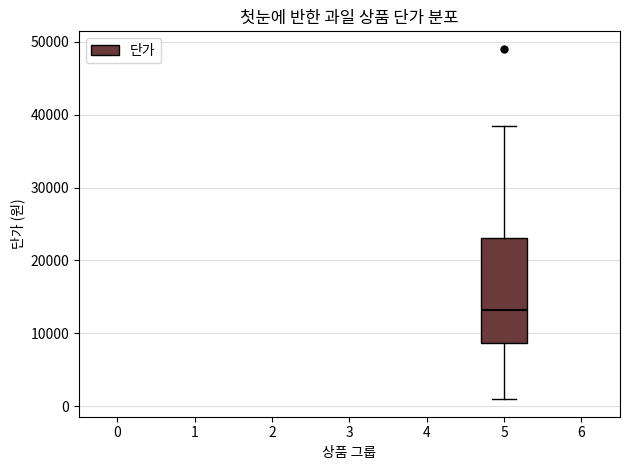

Transcribe this box plot: give where the median line is, the range the box spans, and where the two whiskers end, as read against the y-axis. The values are not printed on the chart, so give them approximately, as read against the axis.

median 13000, box 9000 to 23000, whiskers 1000 to 38000